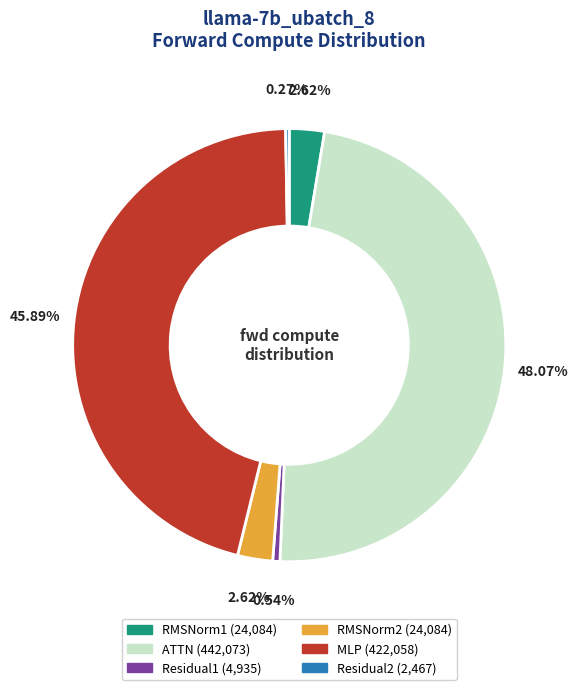

Which slice is the largest?

ATTN